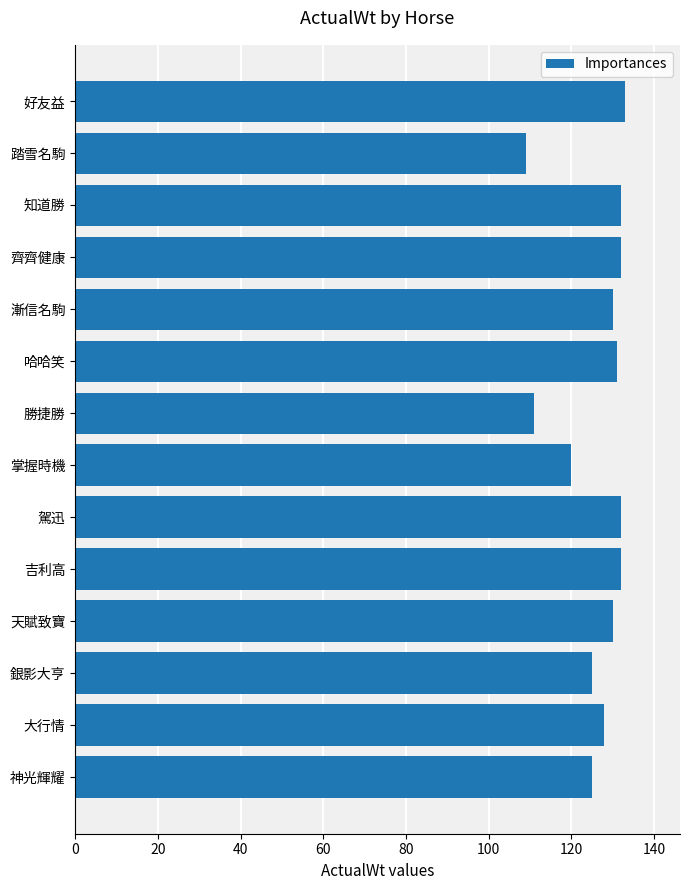

The value at 勝捷勝 is 174. True or false?

False